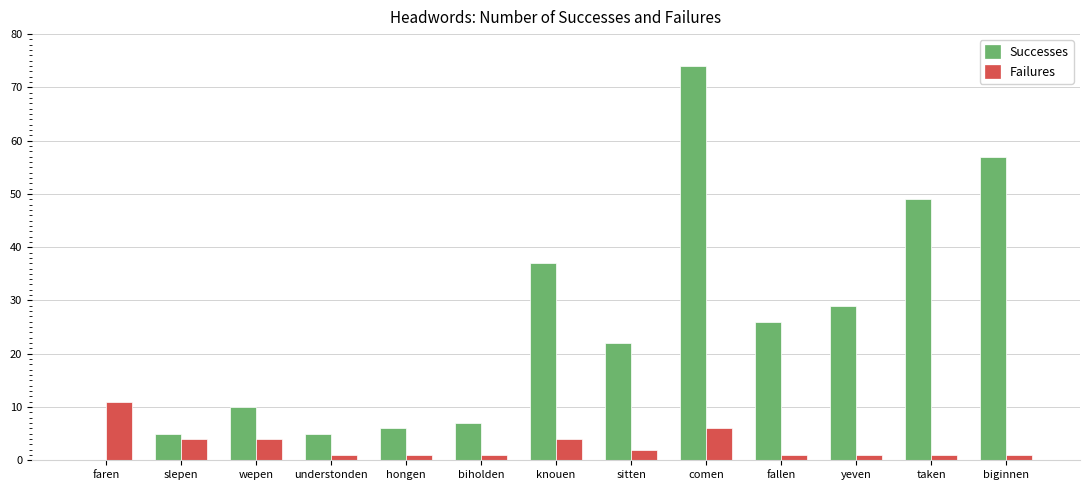

Reading left to right, extract all data points from this chart.

Successes: faren=0	slepen=5	wepen=10	understonden=5	hongen=6	biholden=7	knouen=37	sitten=22	comen=74	fallen=26	yeven=29	taken=49	biginnen=57
Failures: faren=11	slepen=4	wepen=4	understonden=1	hongen=1	biholden=1	knouen=4	sitten=2	comen=6	fallen=1	yeven=1	taken=1	biginnen=1